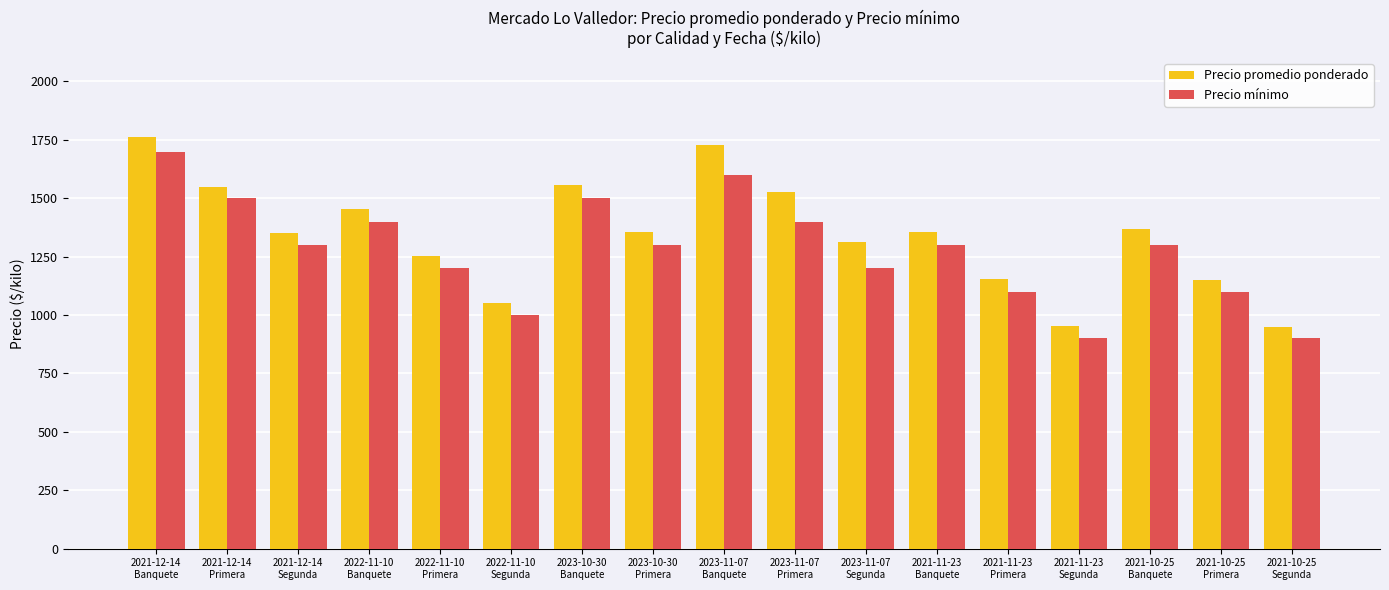

How many groups of bars are there?

17